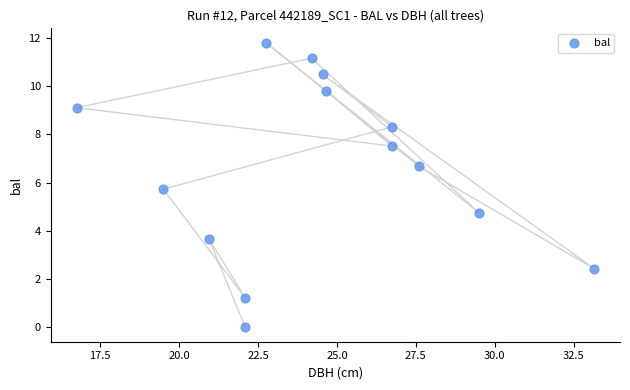

What Y value in the scatter plot is closest to 5?

4.8